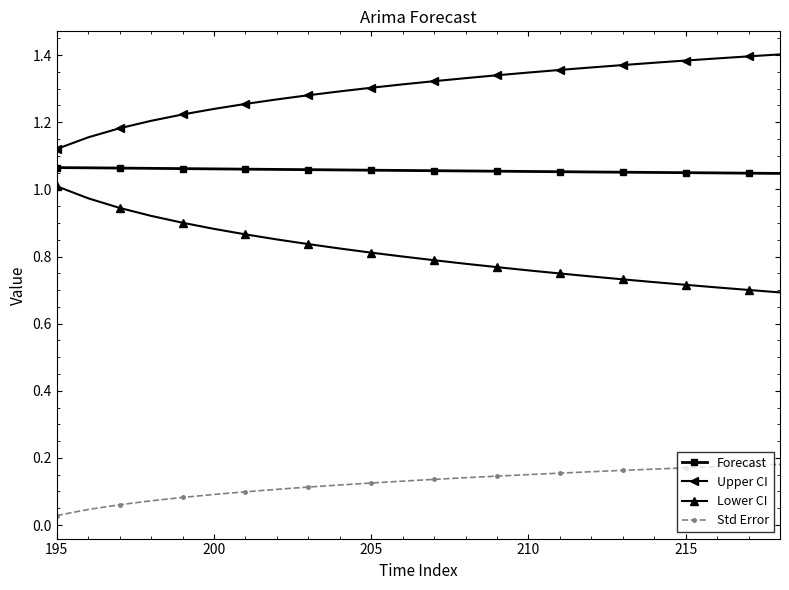

True or false: Upper CI and Forecast cross at least once.

False